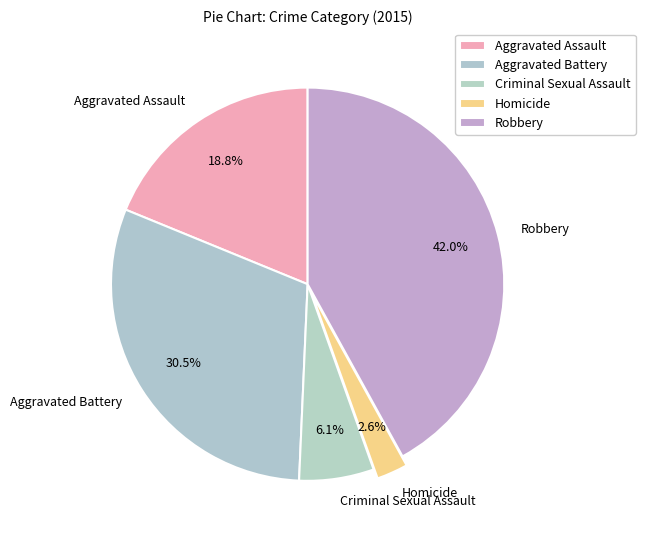

How many segments does this pie chart have?

5